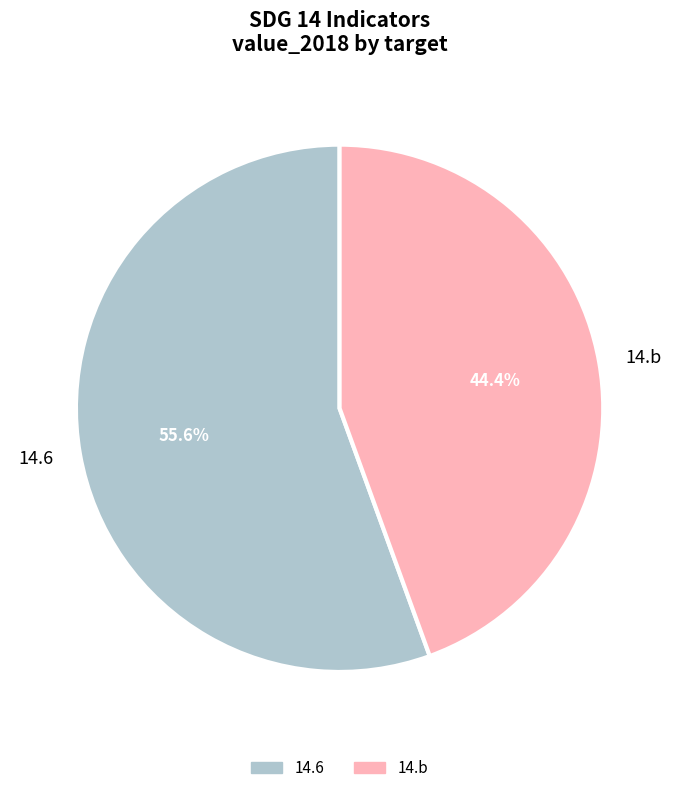

To the nearest percent, what is the average slice percentage?

50%